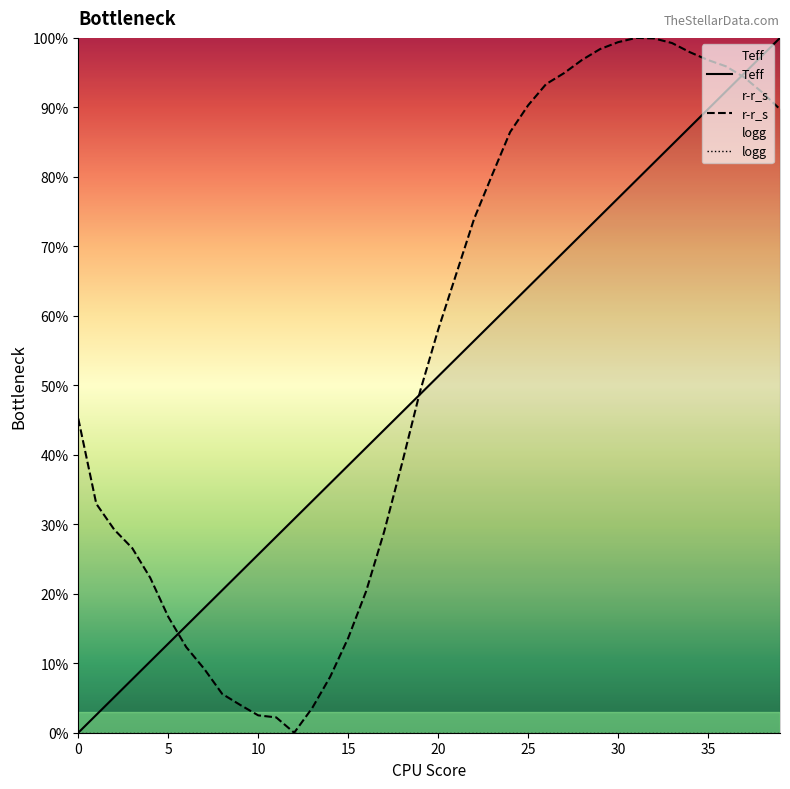

What is the sum of the Teff values at 23 and 37?

1.5